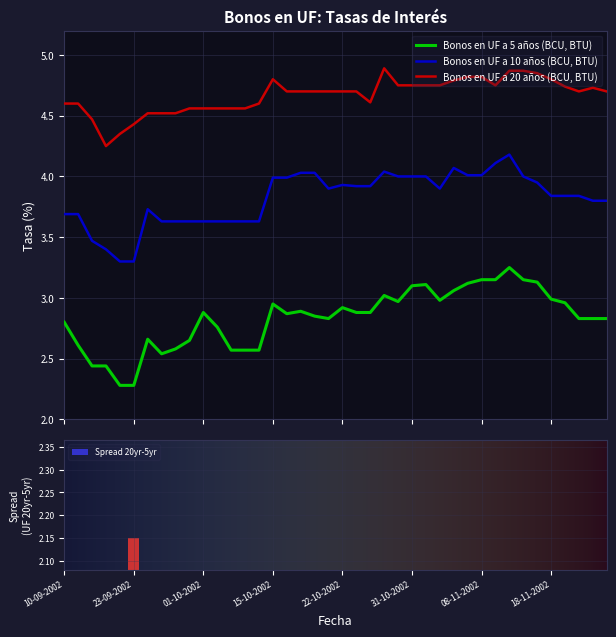

The Bonos en UF a 20 años (BCU, BTU) series shows 2.1 at 12-09-2002. True or false?

False